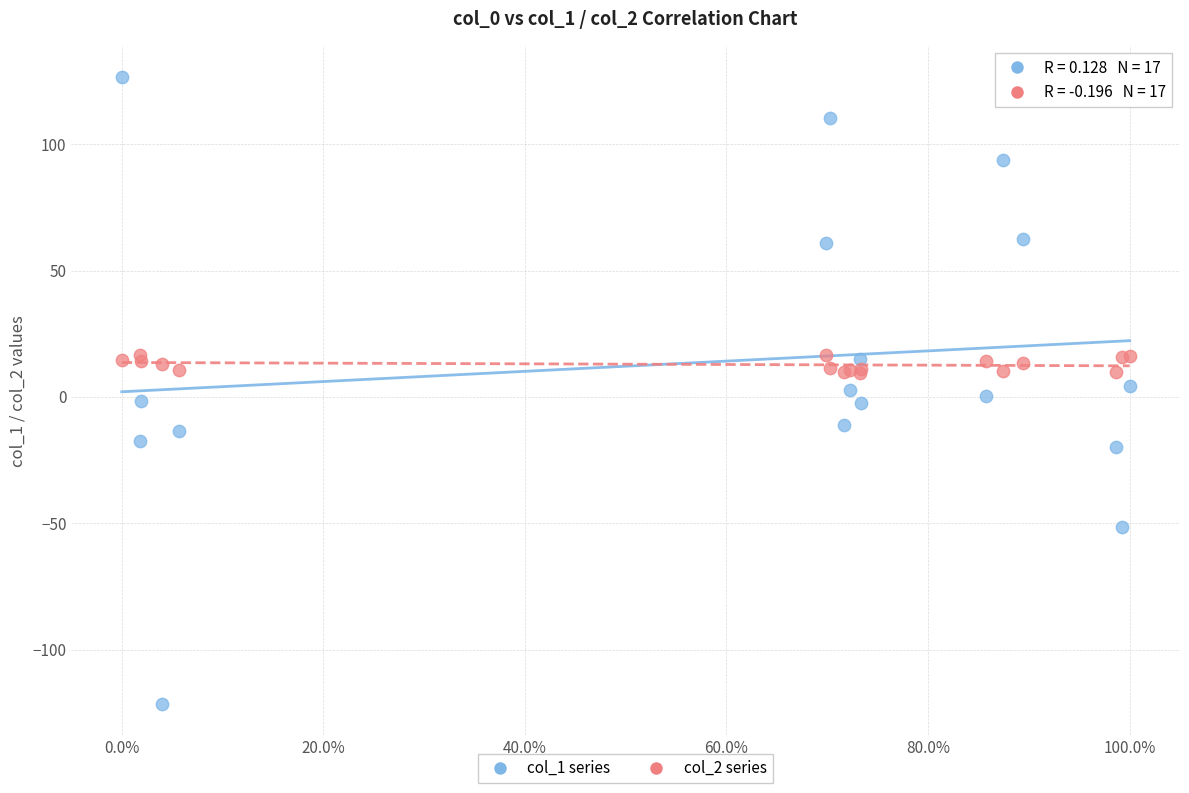

Which series contains the highest Y value?

col_1 series